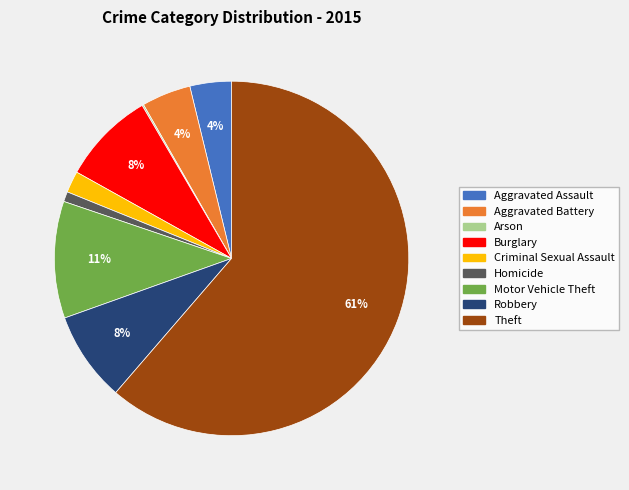

Approximately how many times larger is the value at Aggravated Assault compared to Motor Vehicle Theft?

0.4